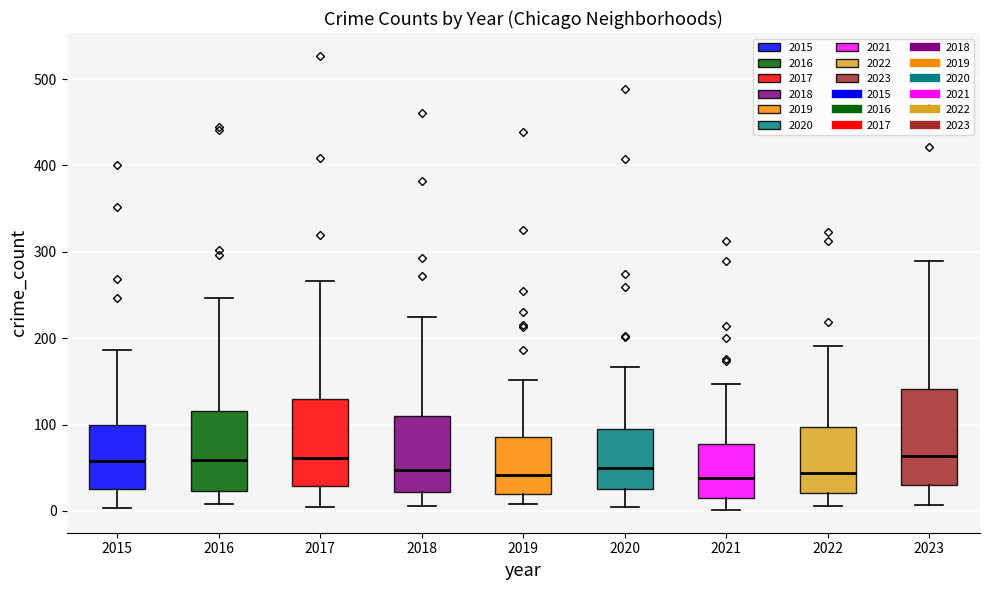

Comparing the boxes themselves (not the whiskers), which one is the tallest?

2023